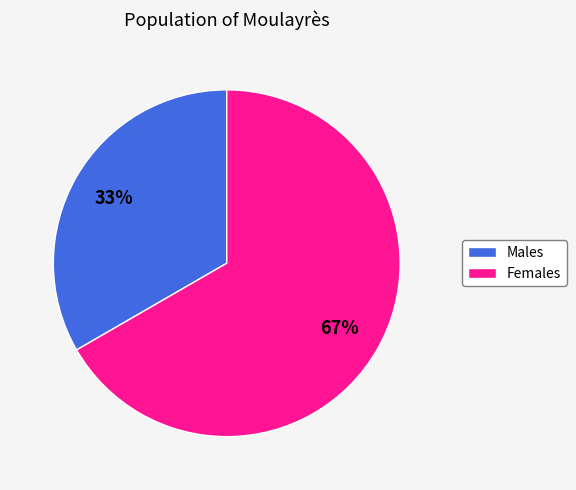

Is it true that Females is 76% of the pie?

False